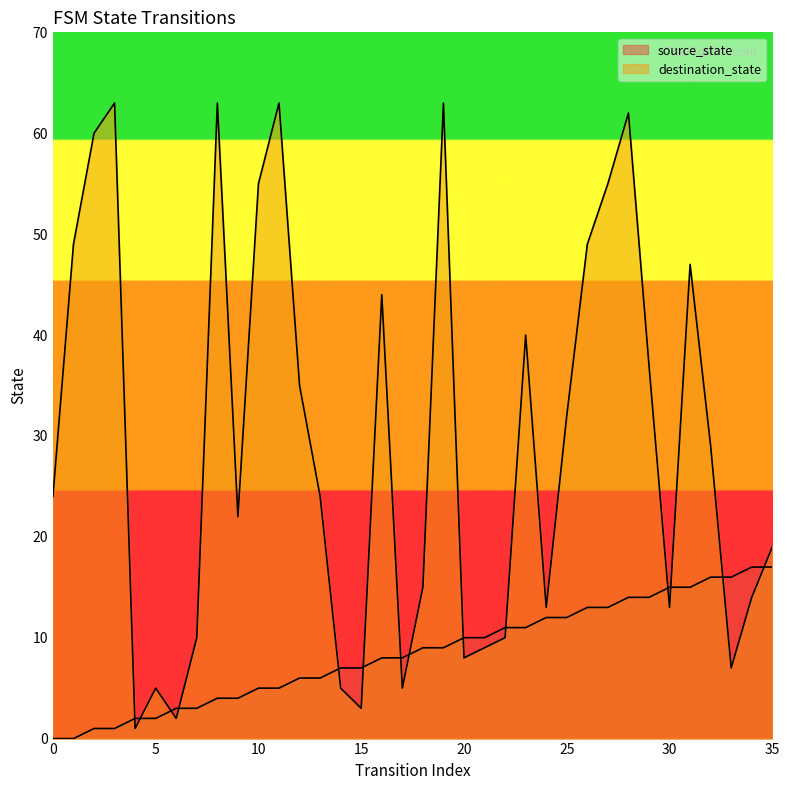

How many values in source_state are above zero?

34